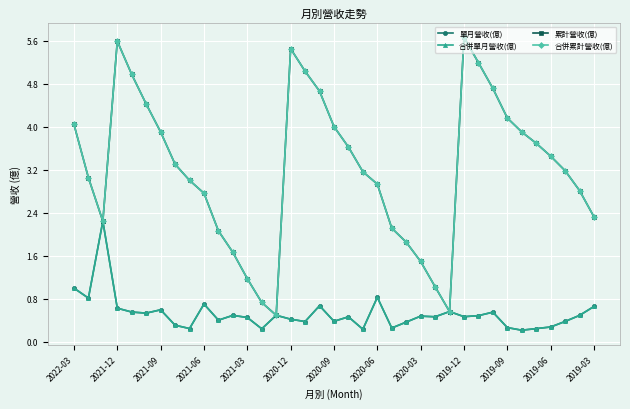

Which series has the largest total across all categories?

累計營收(億)